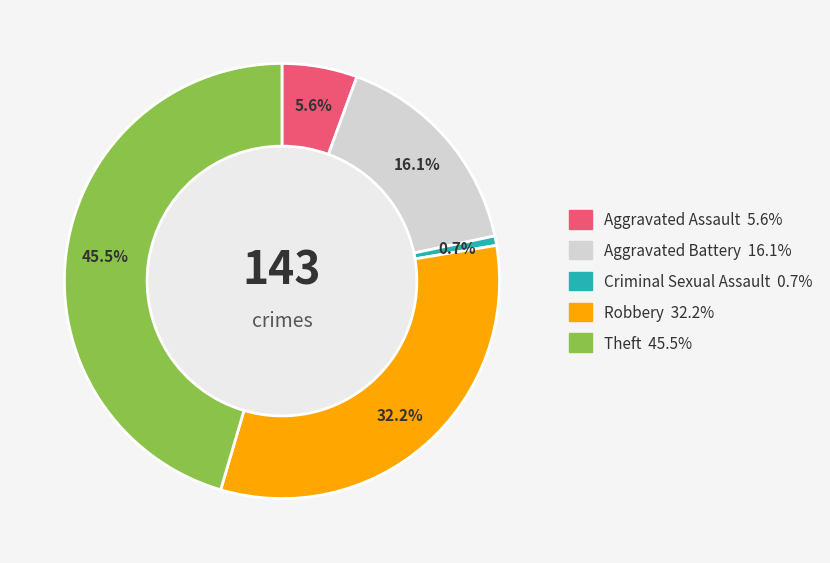

What portion of the pie excludes Theft?

54.5%